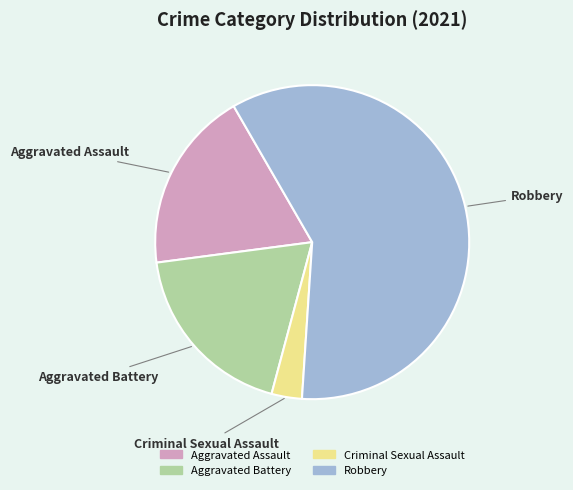

Do Robbery and Aggravated Battery together represent more than half of the pie?

Yes